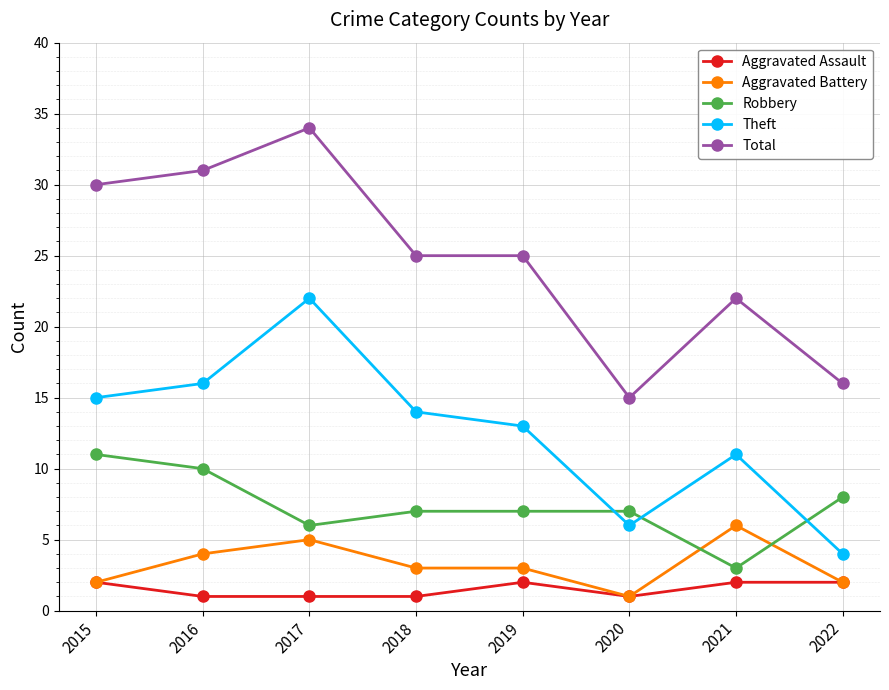

At which category is the sum across all series the highest?

2017